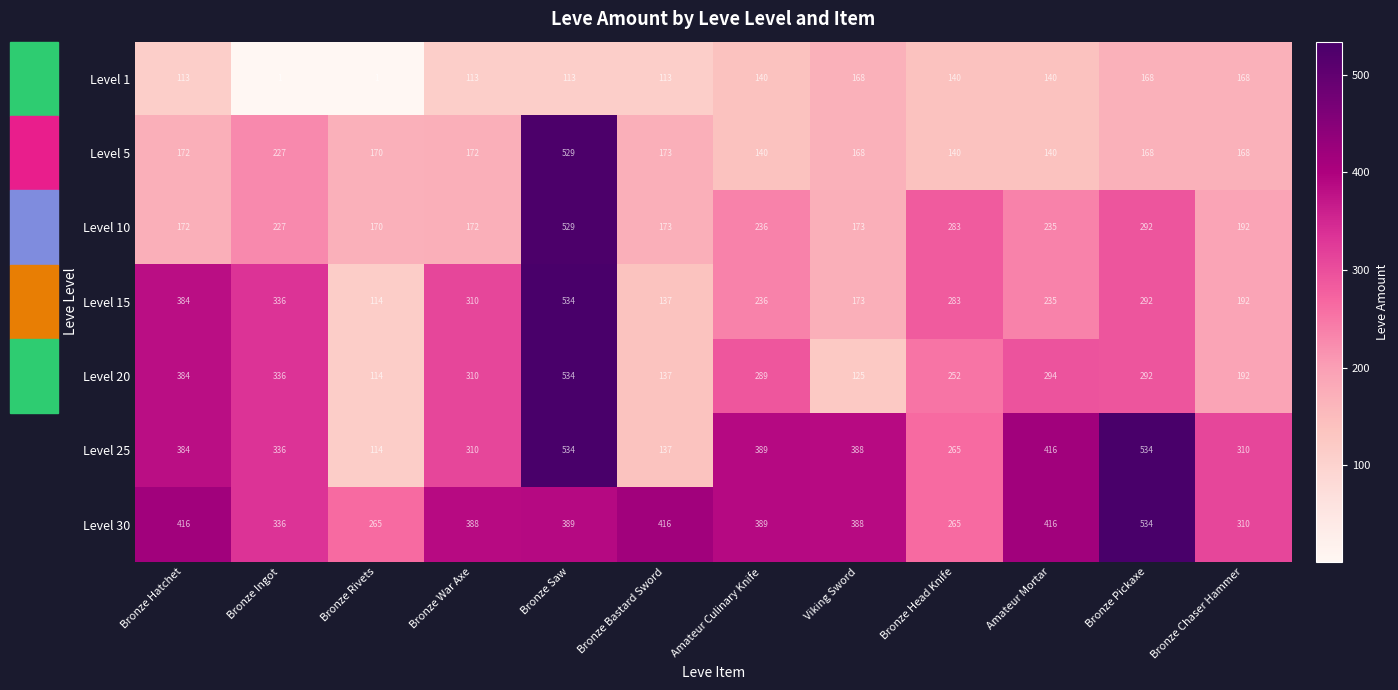

What is the minimum value shown in the chart?

1